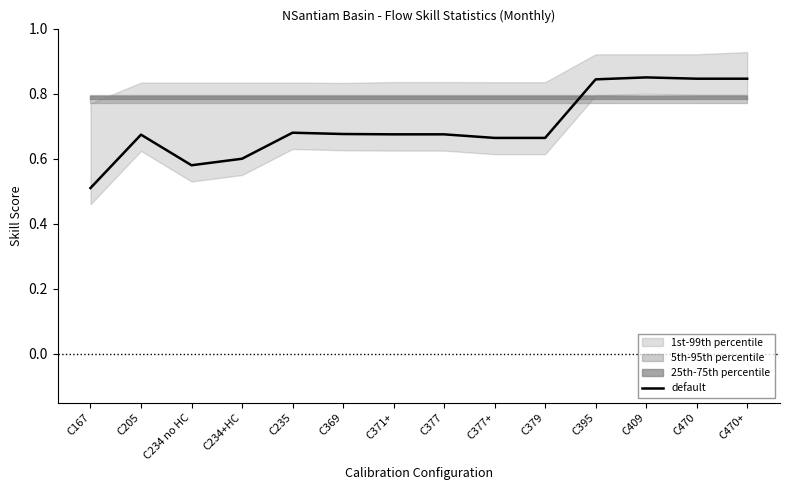

What is the label of the 3rd point from the left?

C234 no HC